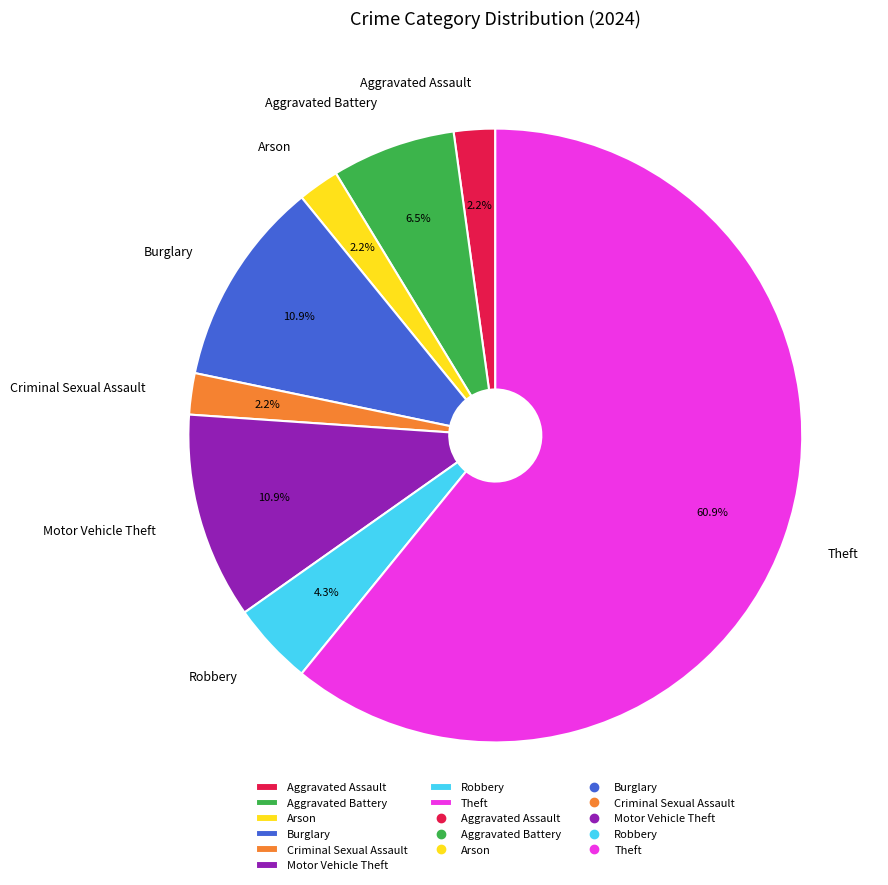

Is there any slice that represents more than half of the pie?

Yes